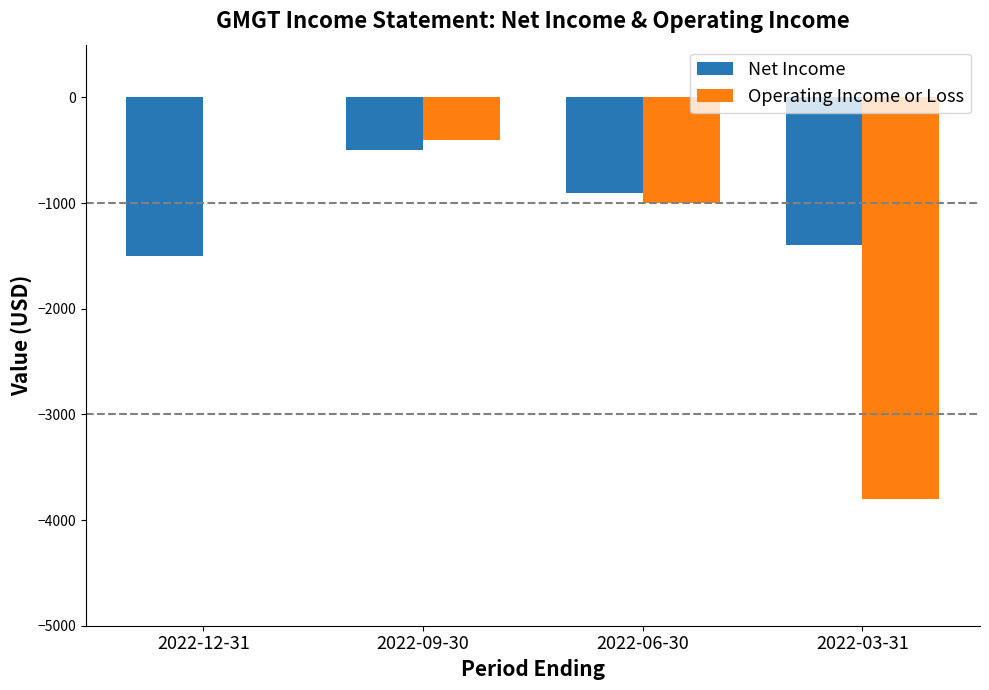

What are all the series names shown in the legend?

Net Income, Operating Income or Loss